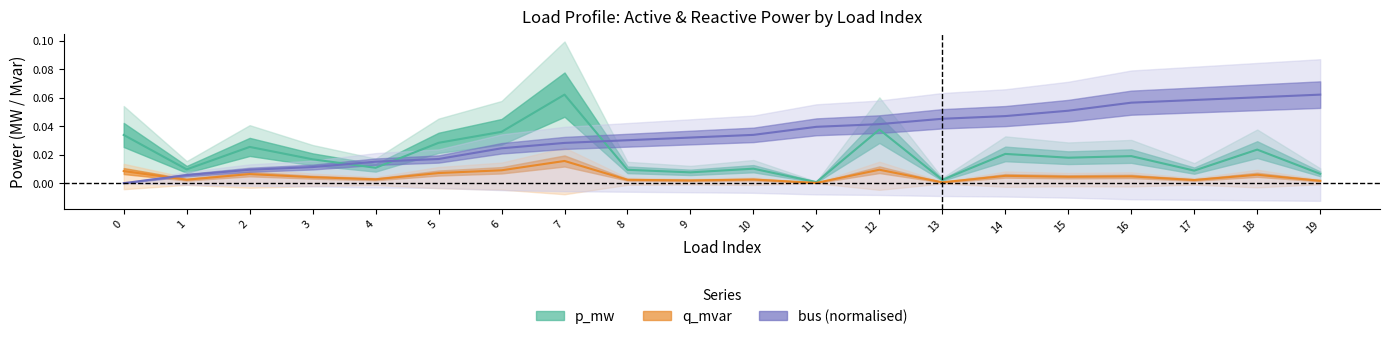

How many intersections are there between bus and q_mvar?

1